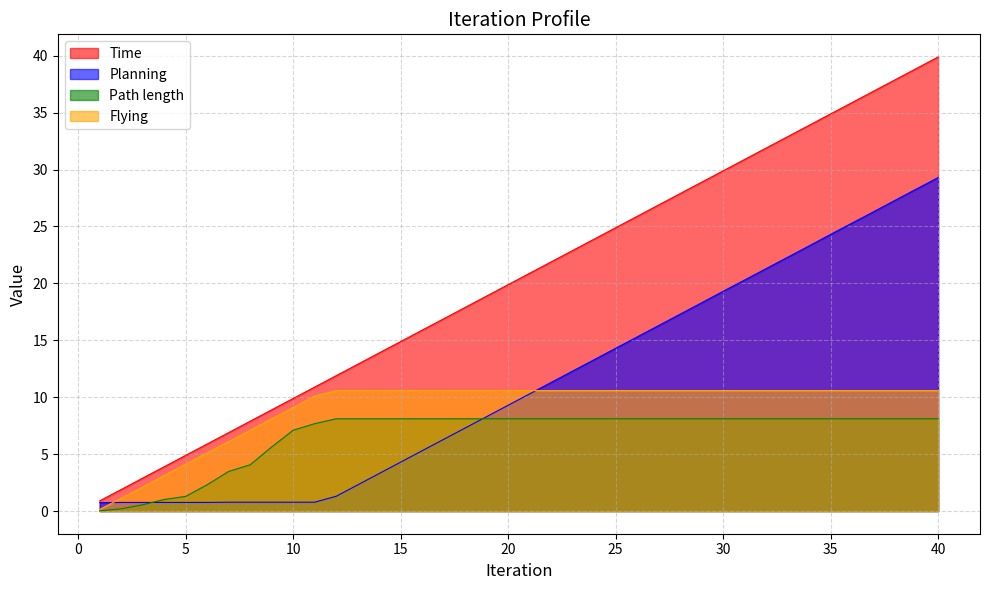

Reading right to left, extract all data points from this chart.

Time: 40=39.9	39=38.9	38=37.9	37=36.9	36=35.9	35=34.9	34=33.9	33=32.9	32=31.9	31=30.9	30=29.9	29=28.9	28=27.9	27=26.9	26=25.9	25=24.9	24=23.9	23=22.9	22=21.9	21=20.9	20=19.9	19=18.9	18=17.9	17=16.9	16=15.9	15=14.9	14=13.9	13=12.9	12=11.9	11=10.9	10=9.9	9=8.9	8=7.9	7=6.9	6=5.9	5=4.9	4=3.9	3=2.9	2=1.9	1=0.9
Planning: 40=29.3	39=28.3	38=27.3	37=26.3	36=25.3	35=24.3	34=23.3	33=22.3	32=21.3	31=20.3	30=19.3	29=18.3	28=17.3	27=16.3	26=15.3	25=14.3	24=13.3	23=12.3	22=11.3	21=10.3	20=9.3	19=8.3	18=7.3	17=6.3	16=5.3	15=4.3	14=3.3	13=2.3	12=1.3	11=0.8	10=0.8	9=0.8	8=0.8	7=0.8	6=0.8	5=0.8	4=0.8	3=0.8	2=0.8	1=0.7
Path length: 40=8.1	39=8.1	38=8.1	37=8.1	36=8.1	35=8.1	34=8.1	33=8.1	32=8.1	31=8.1	30=8.1	29=8.1	28=8.1	27=8.1	26=8.1	25=8.1	24=8.1	23=8.1	22=8.1	21=8.1	20=8.1	19=8.1	18=8.1	17=8.1	16=8.1	15=8.1	14=8.1	13=8.1	12=8.1	11=7.7	10=7.1	9=5.6	8=4.1	7=3.5	6=2.3	5=1.3	4=1.0	3=0.5	2=0.2	1=0.0
Flying: 40=10.6	39=10.6	38=10.6	37=10.6	36=10.6	35=10.6	34=10.6	33=10.6	32=10.6	31=10.6	30=10.6	29=10.6	28=10.6	27=10.6	26=10.6	25=10.6	24=10.6	23=10.6	22=10.6	21=10.6	20=10.6	19=10.6	18=10.6	17=10.6	16=10.6	15=10.6	14=10.6	13=10.6	12=10.6	11=10.1	10=9.1	9=8.1	8=7.1	7=6.1	6=5.1	5=4.1	4=3.1	3=2.1	2=1.1	1=0.1